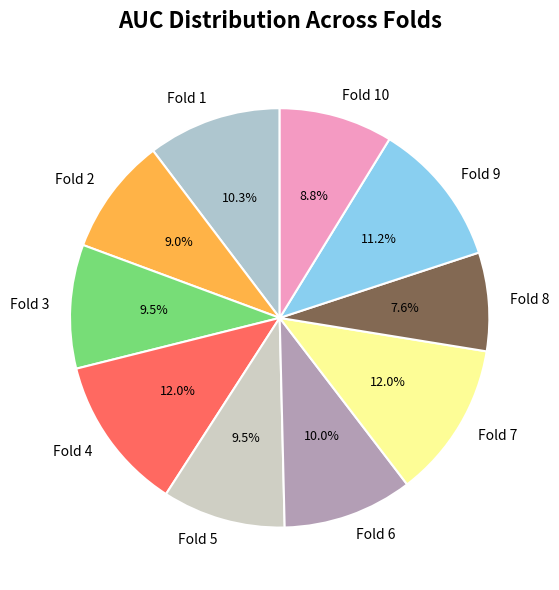

To the nearest percent, what portion does Fold 8 represent?

8%